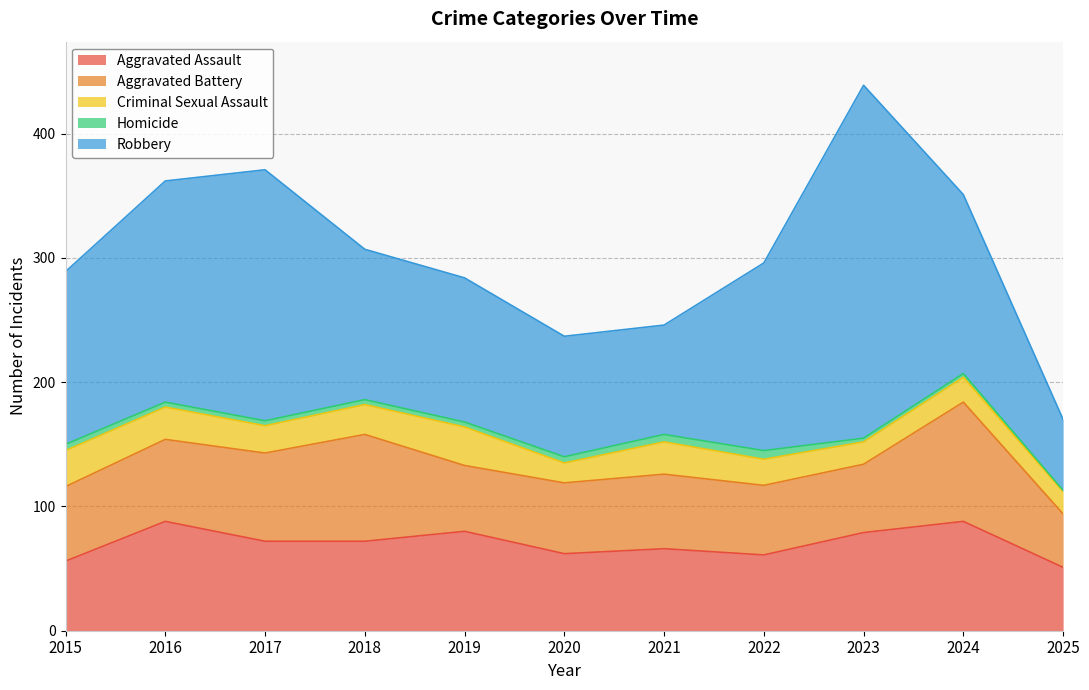

How many values in the Homicide series are below 4?

3